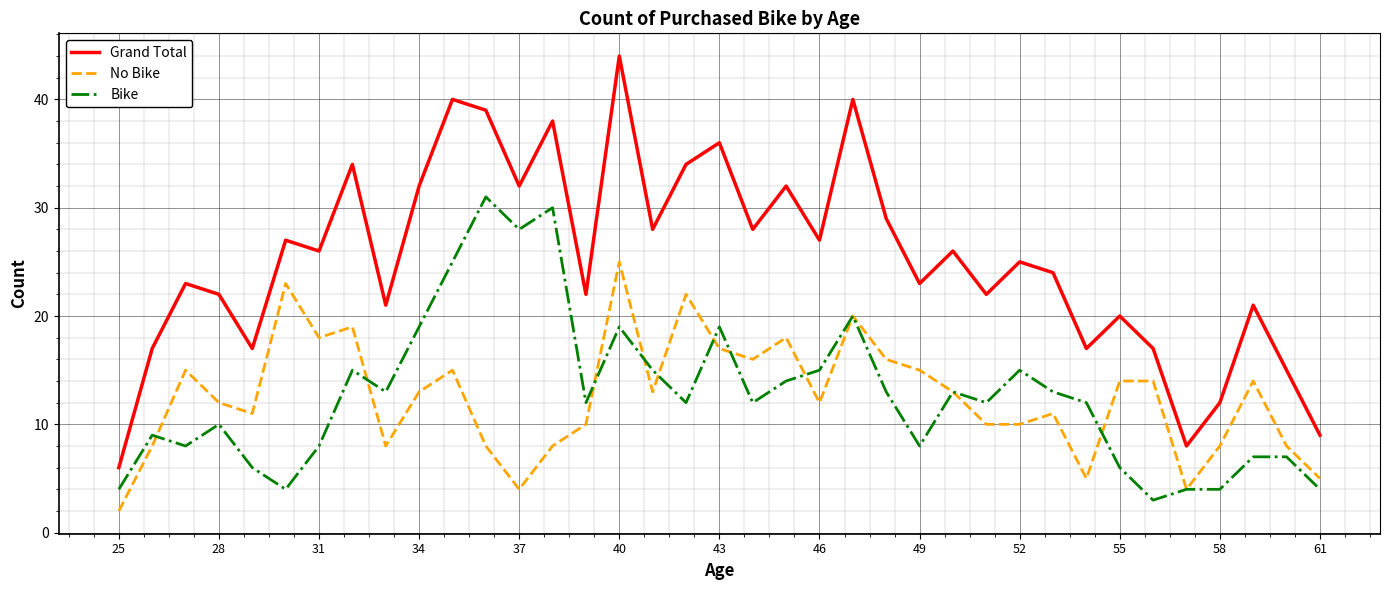

Does the chart have visible grid lines?

Yes